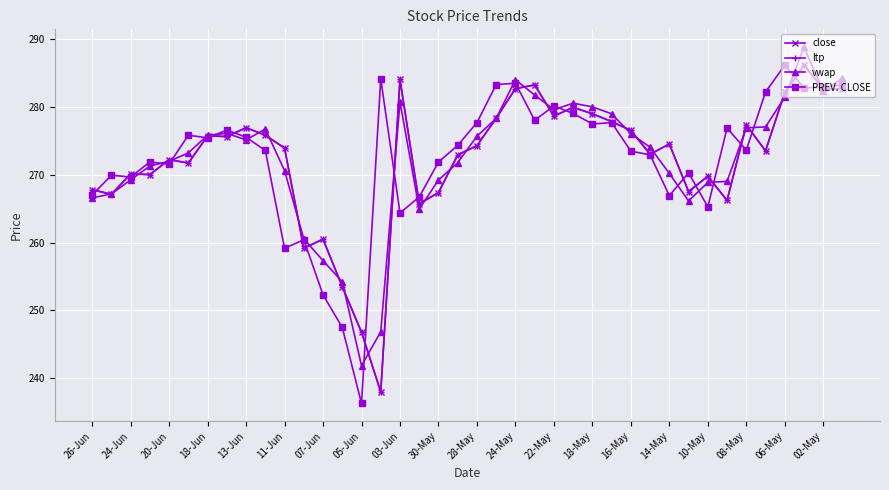

How many series are shown in this chart?

4